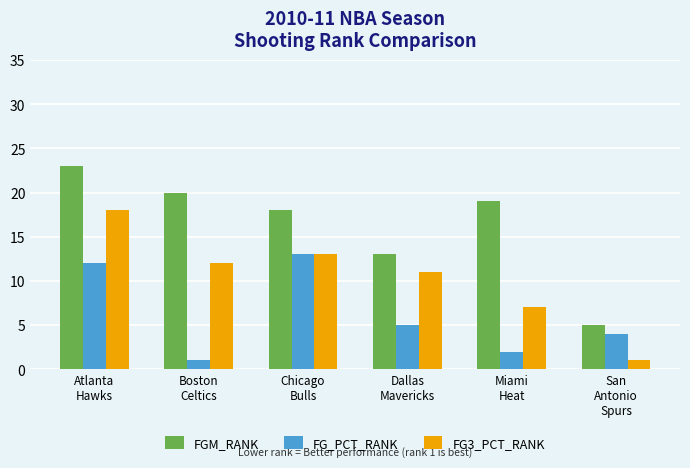

At Miami
Heat, list the series in order from largest to smallest.

FGM_RANK, FG3_PCT_RANK, FG_PCT_RANK